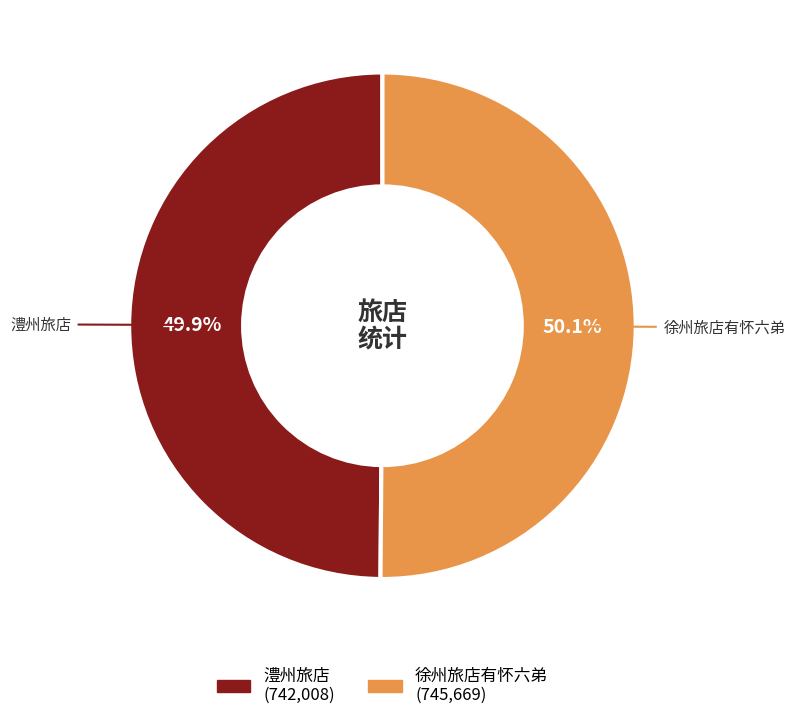

To the nearest percent, what is the average slice percentage?

50%